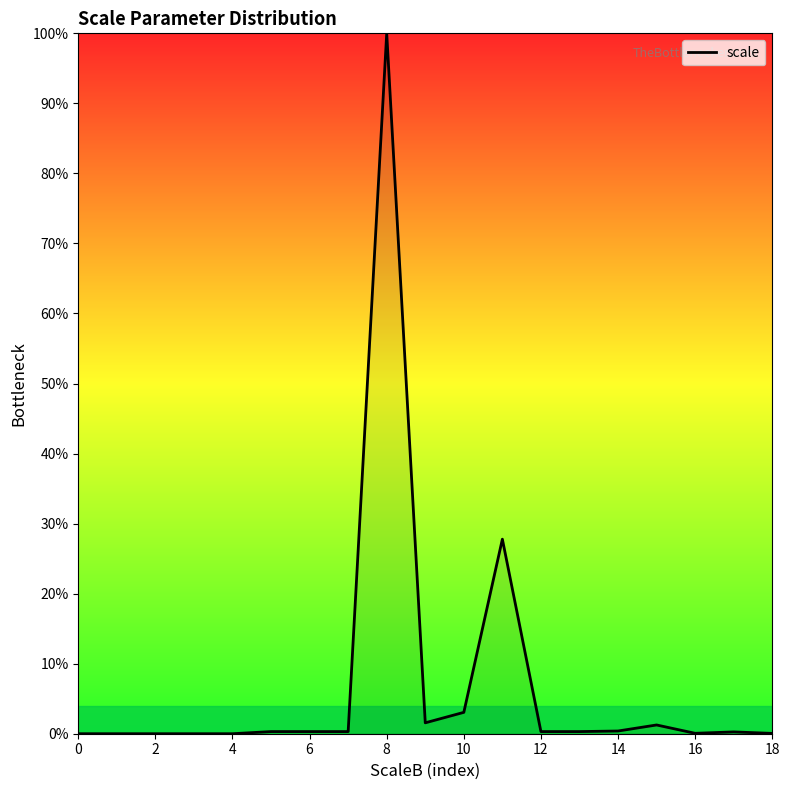

Does the chart have visible grid lines?

No